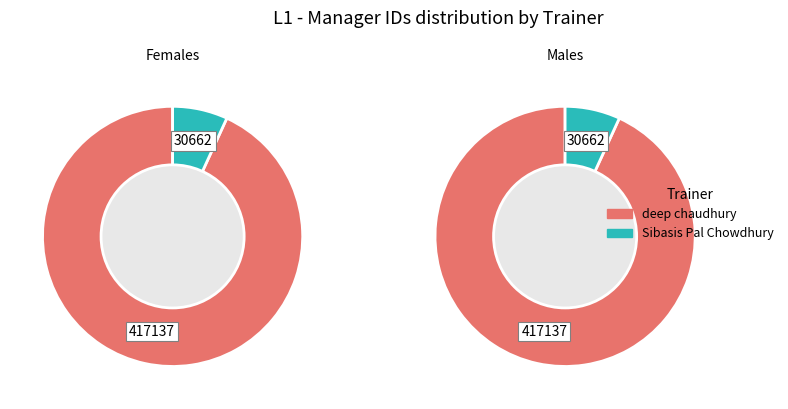

Which slice is the smallest?

Sibasis Pal Chowdhury